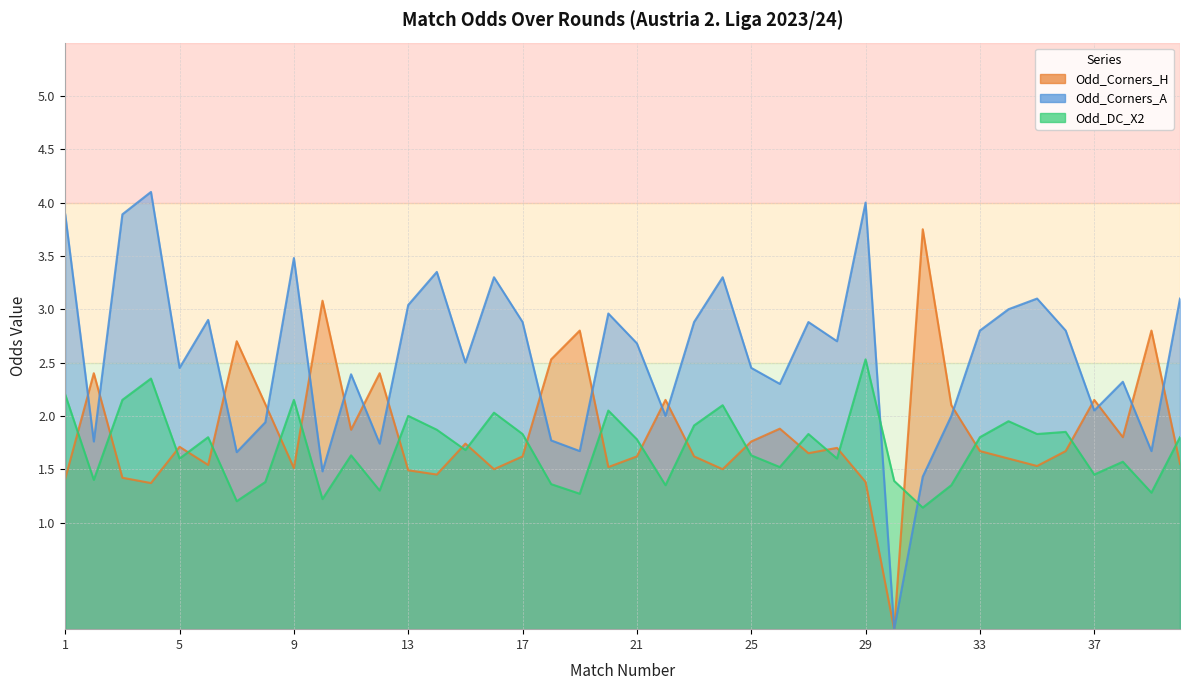

How many times do Odd_Corners_A and Odd_Corners_H cross each other?

17